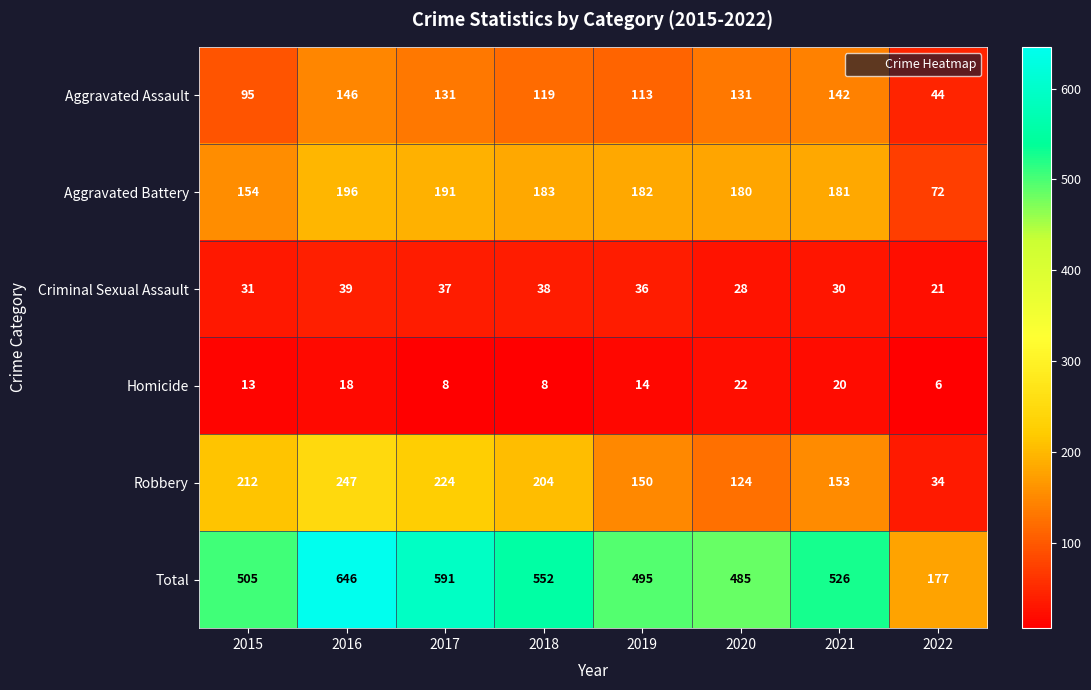

What is the approximate value of Total at 2016, to the nearest 10?

650